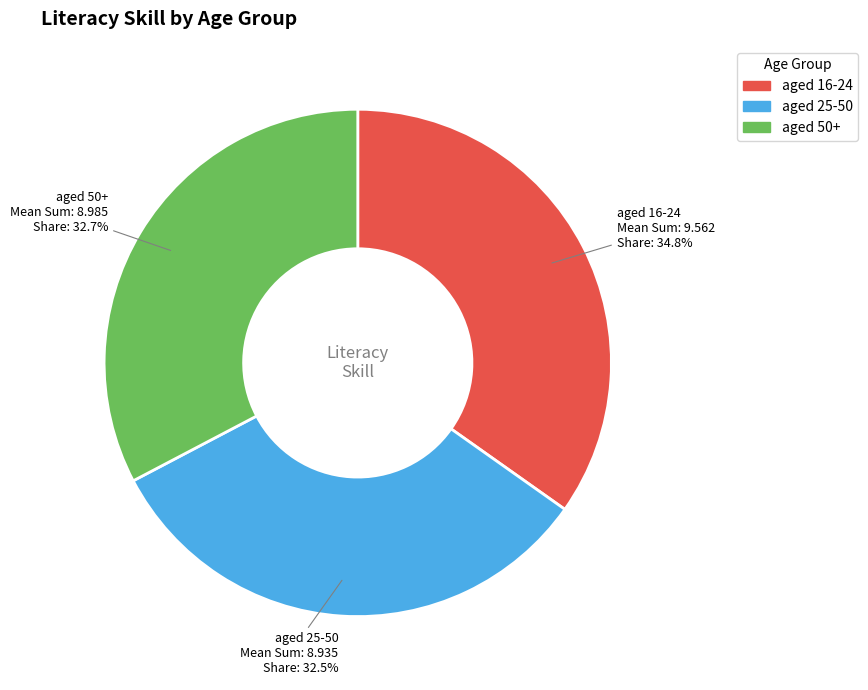

Does any single category account for the majority?

No